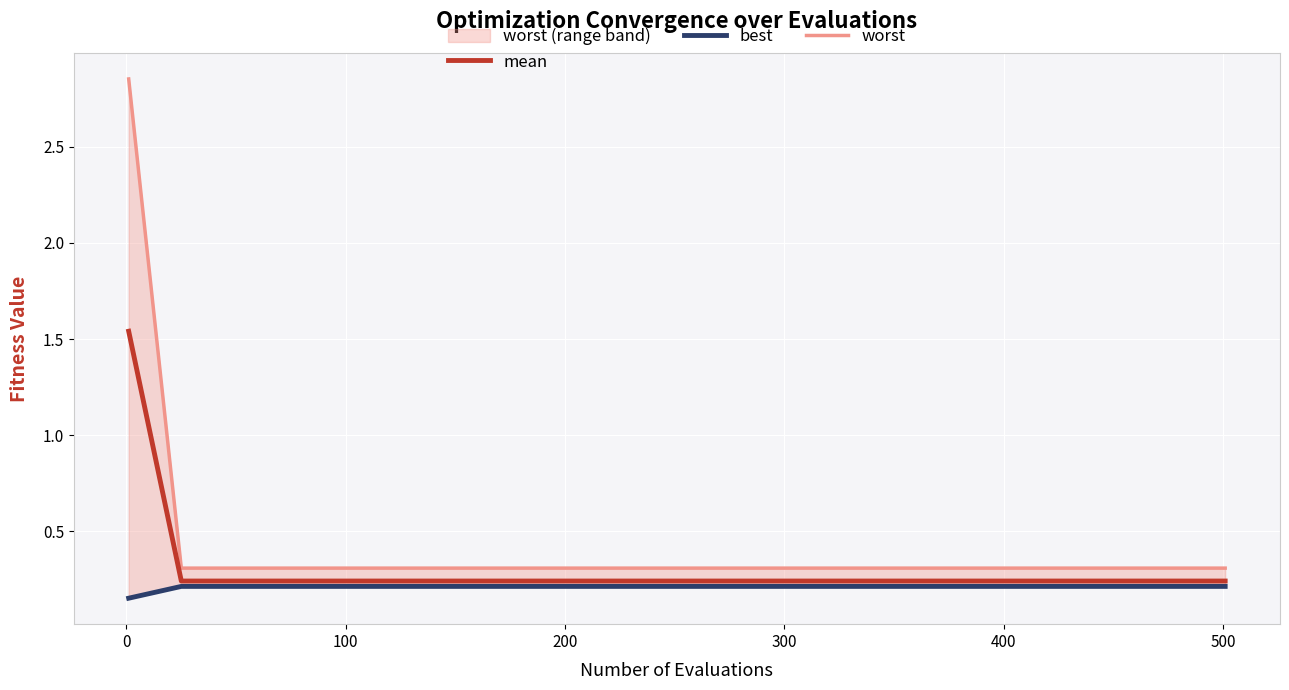

What is the approximate value of best at 300?

0.2